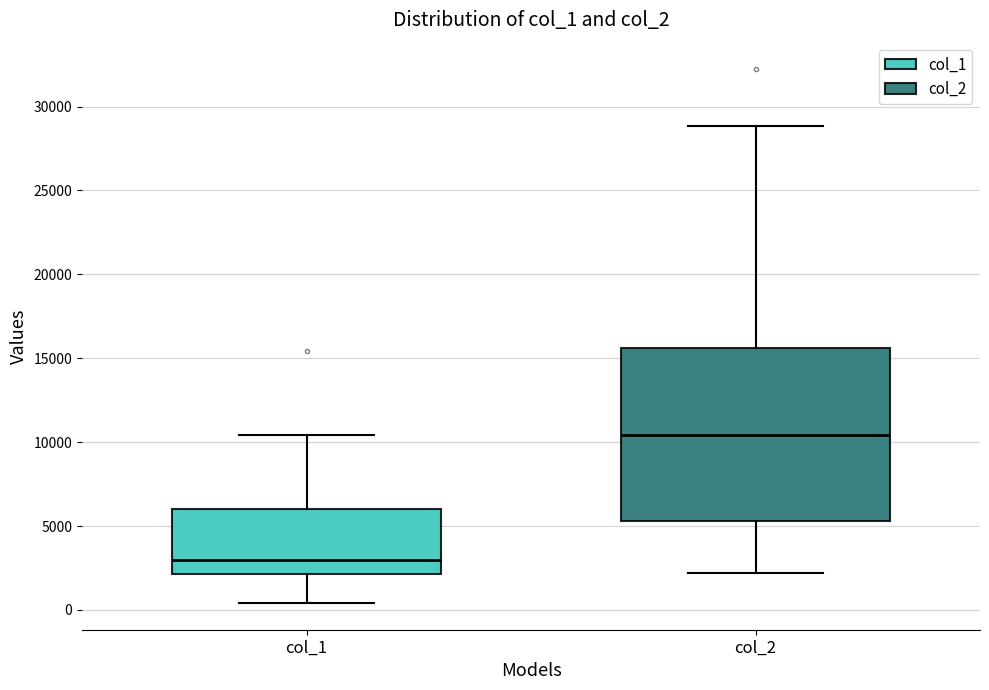

Which box has the highest median line?

col_2